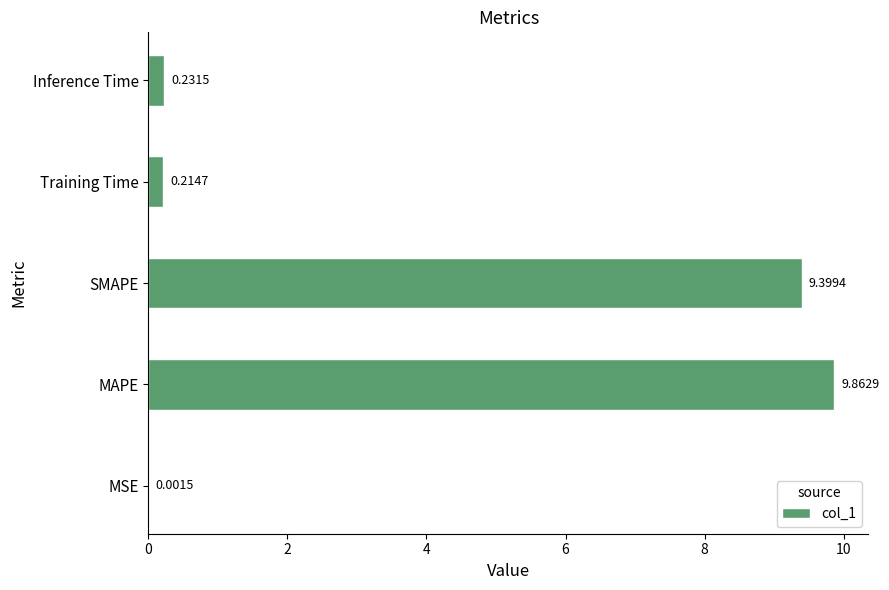

What is the greatest value displayed?

9.9